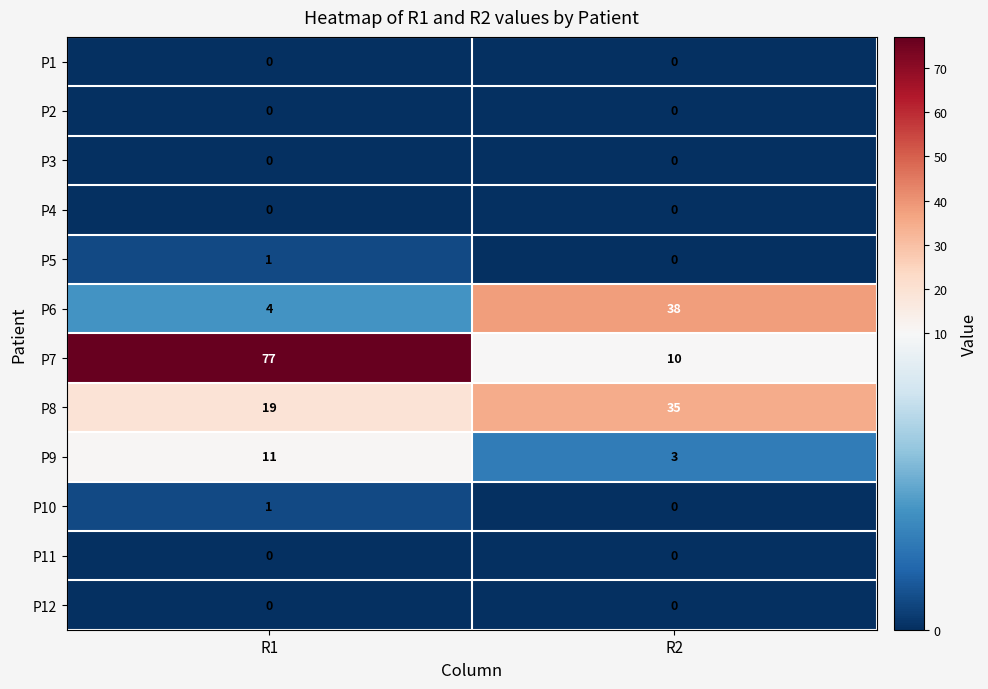

What value does the P6 series have at R1?

4